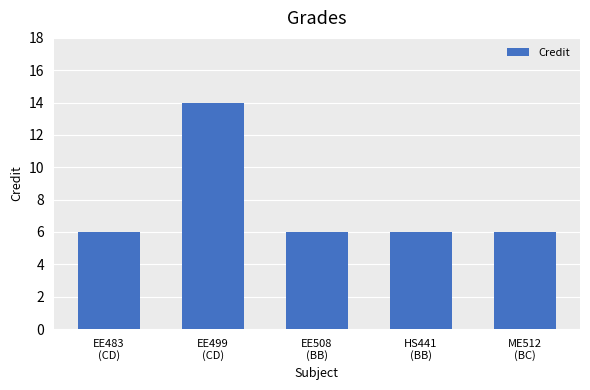

What is the average value?

8